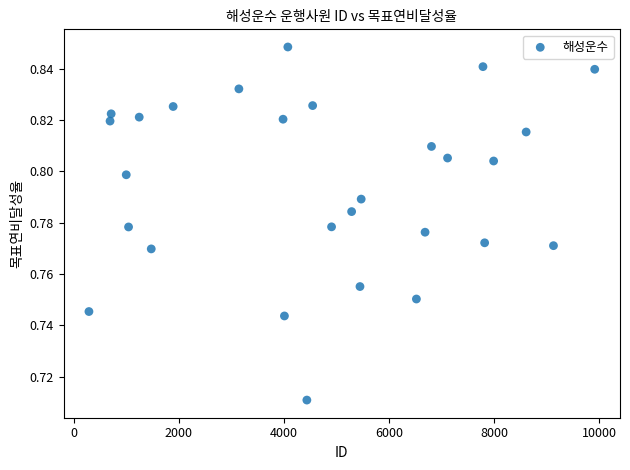

What is the range of X values (max minus min)?

9627.0